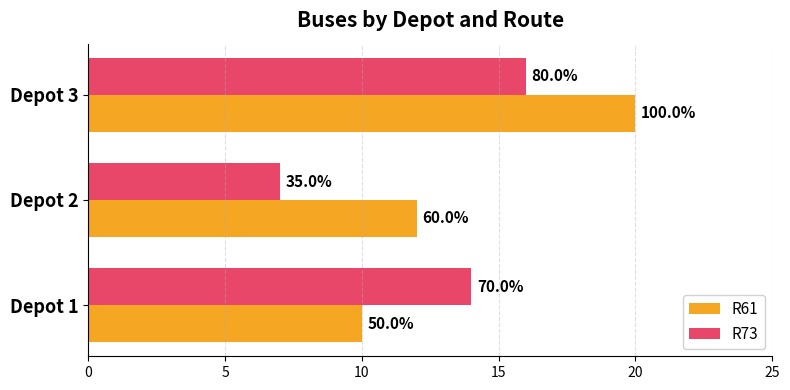

What is the maximum value for R73?

16